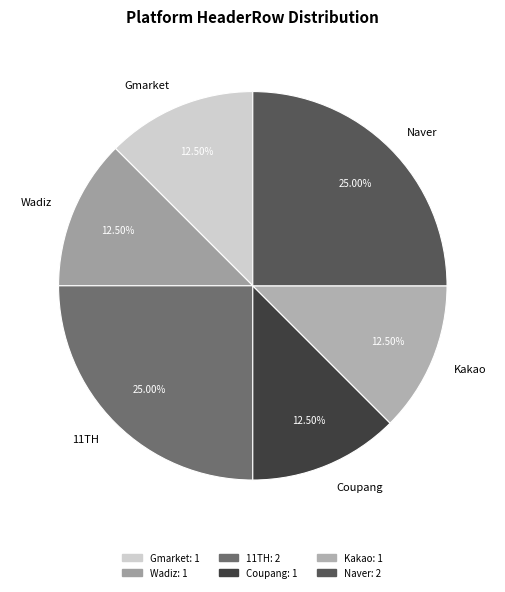

What is the ratio of the value at Wadiz to the value at Kakao?

1.0